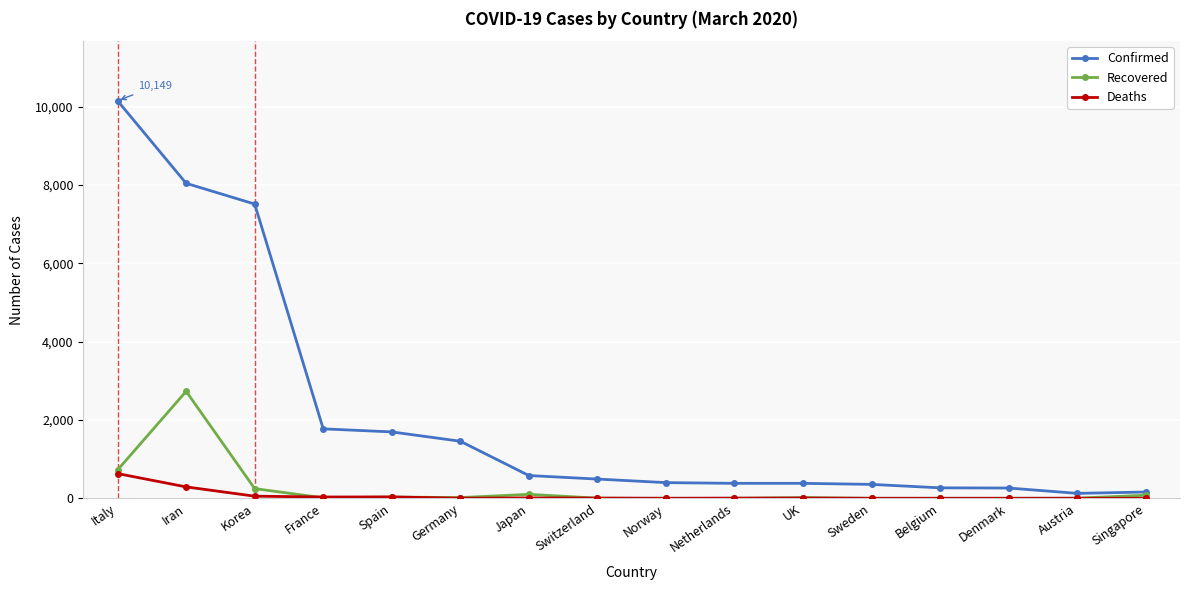

List the series in order of their peak value, highest first.

Confirmed, Recovered, Deaths